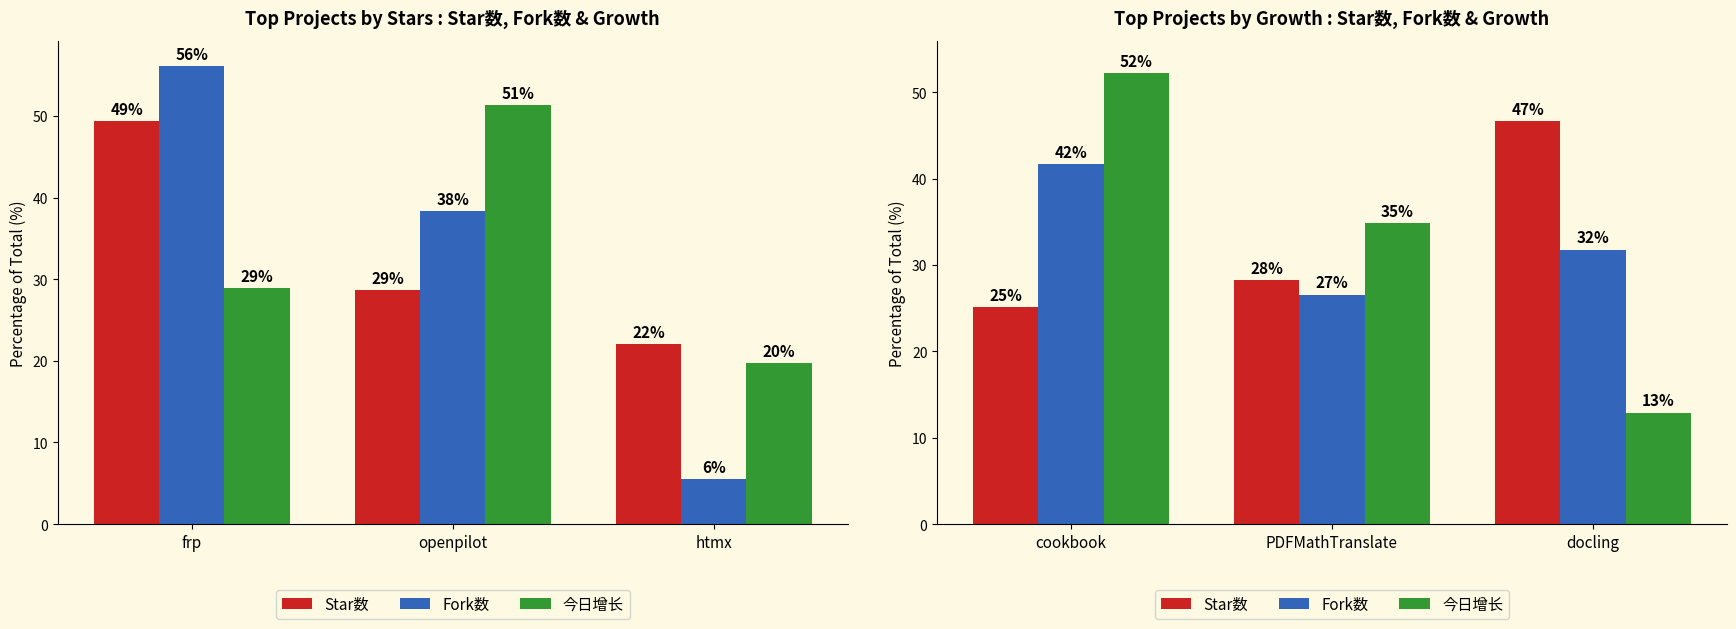

What is the label of the 3rd bar from the left?

docling